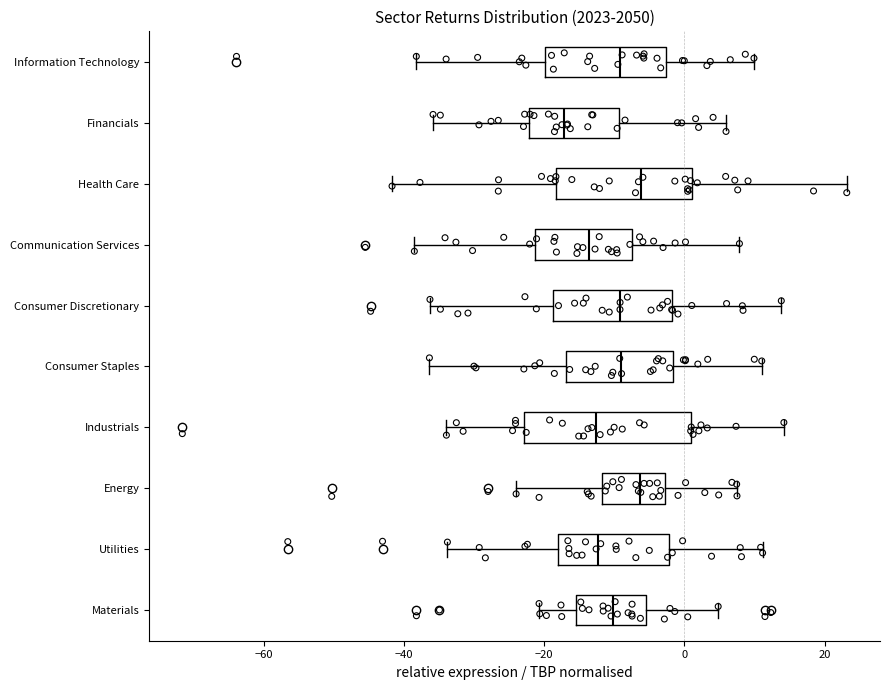

Where does the left whisker of the box for Financials end on the x-axis? The values are not printed on the chart, so give them approximately, as read against the axis.

-36